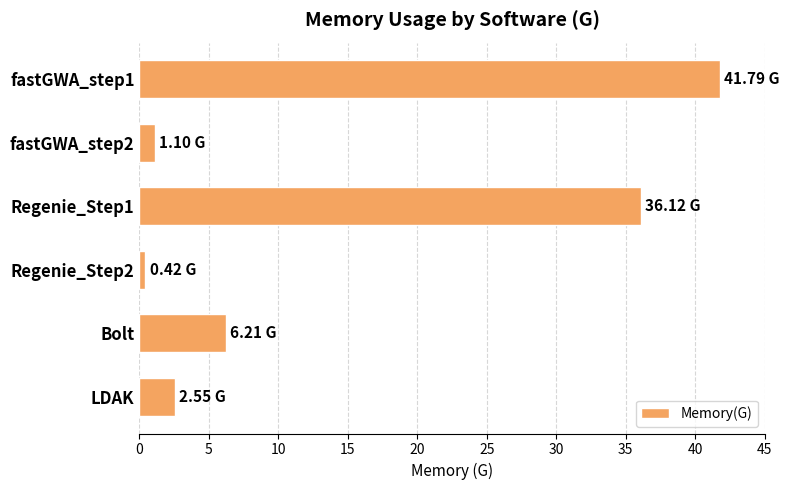

What is the label of the 2nd bar from the bottom?

Bolt